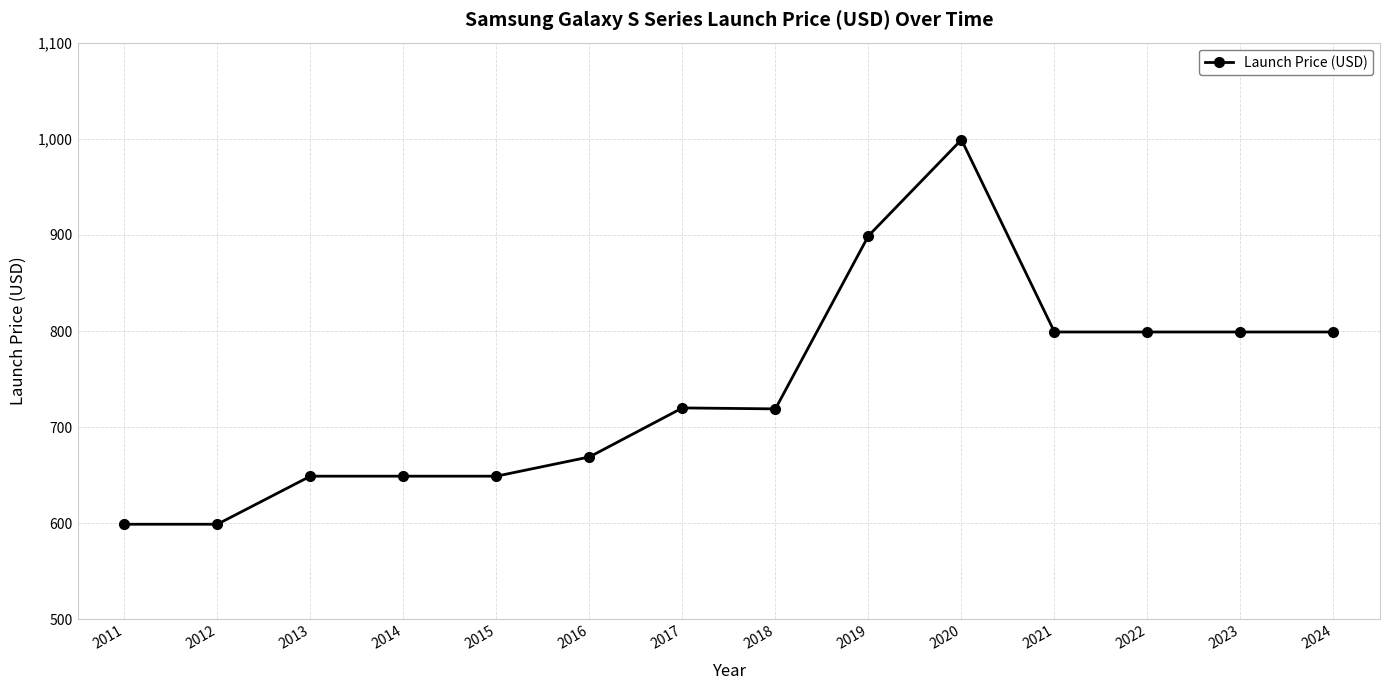

What is the difference between the values at 2022 and 2020?

200